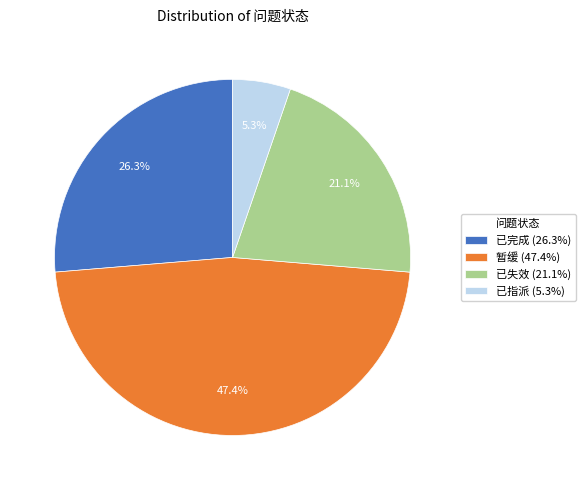

Is 已指派 the majority of the pie?

No